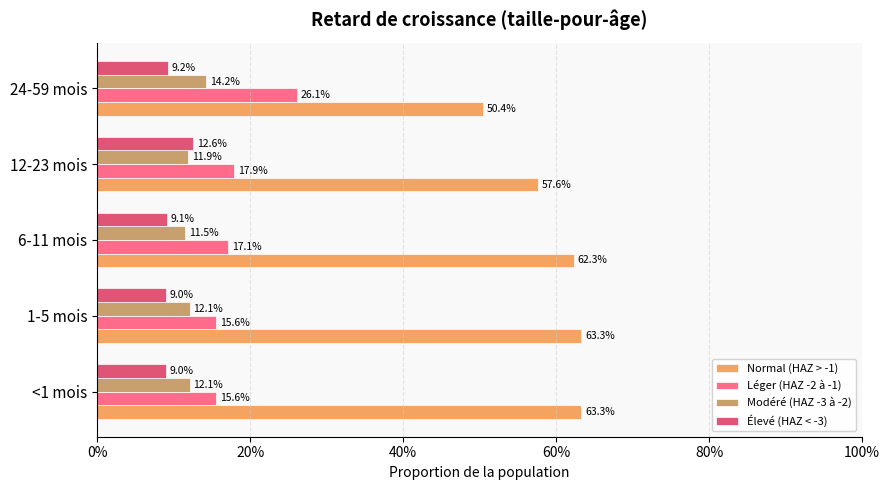

What is the value of the Normal (HAZ > -1) bar at the 4th from the left?

0.6